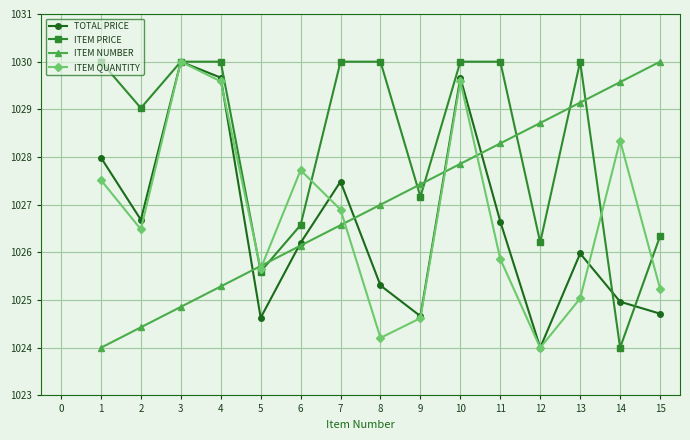

Between which two adjacent categories do ITEM NUMBER and ITEM PRICE first intersect?

4 and 5